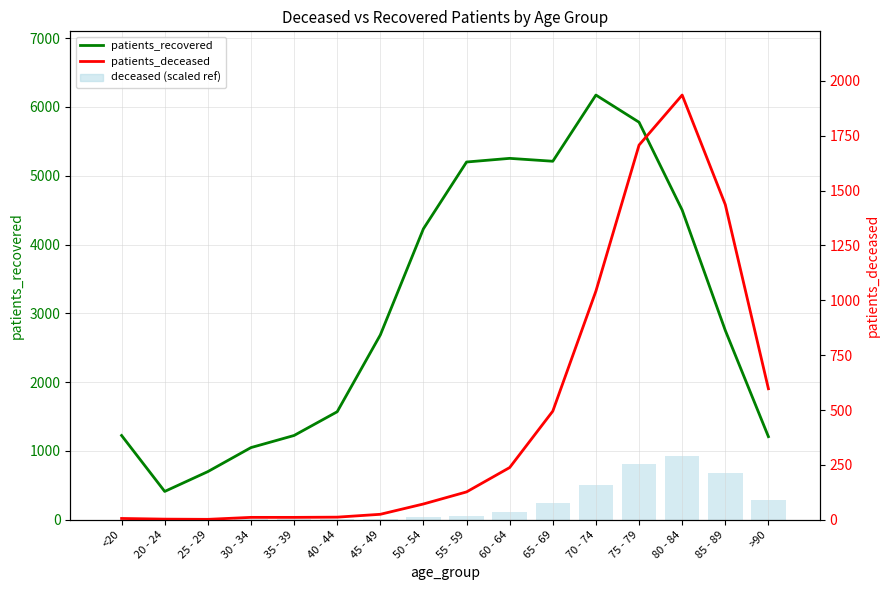

How many data points in deceased (scaled ref) are above 60?

8